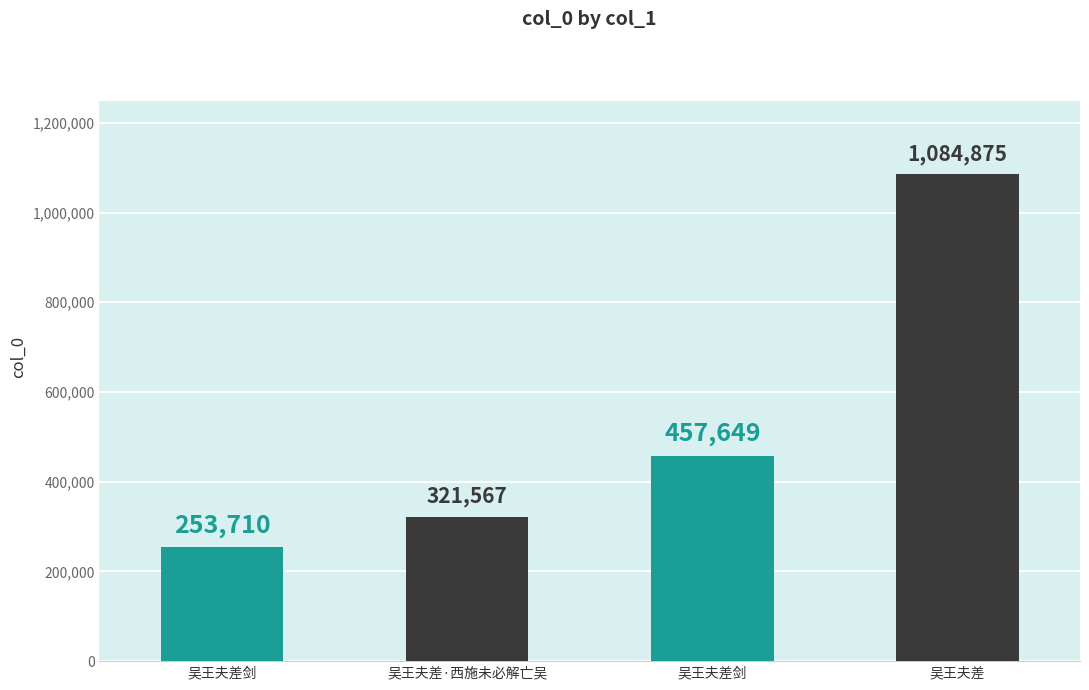

Read the value at 吴王夫差·西施未必解亡吴.

321567